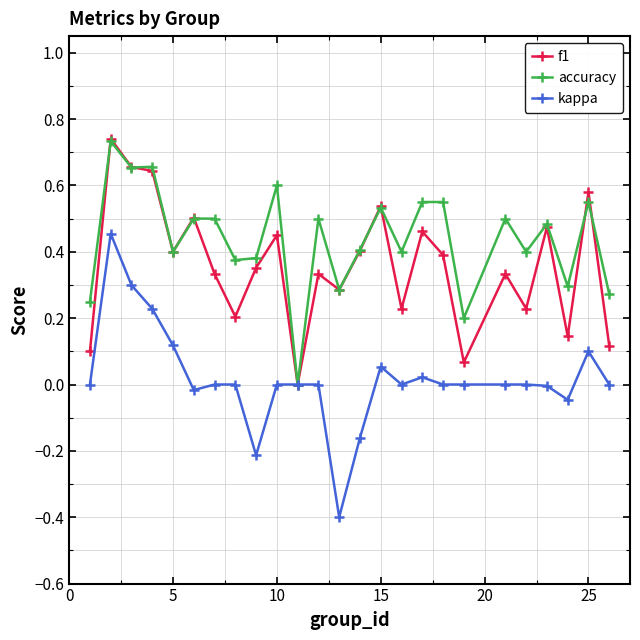

Which series has the widest spread of values?

kappa